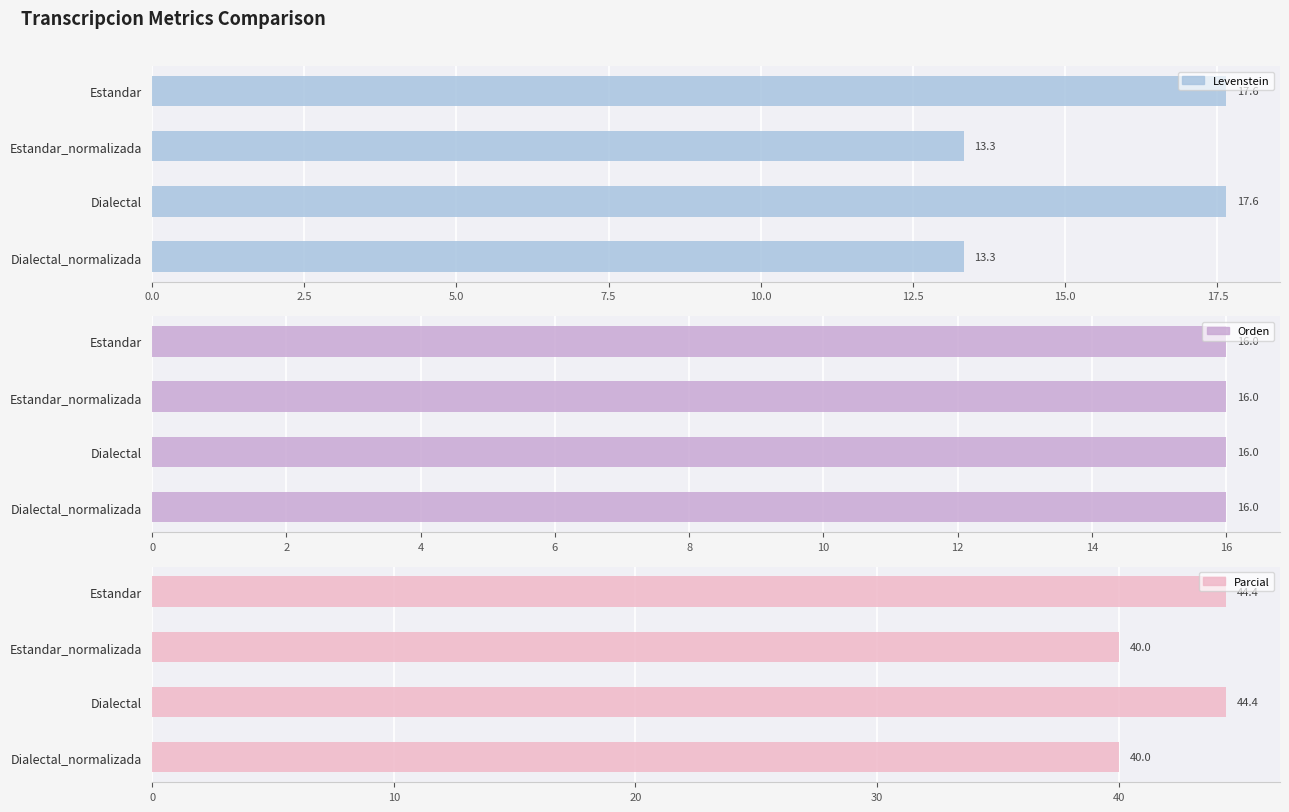

How many bars are there in total?

12